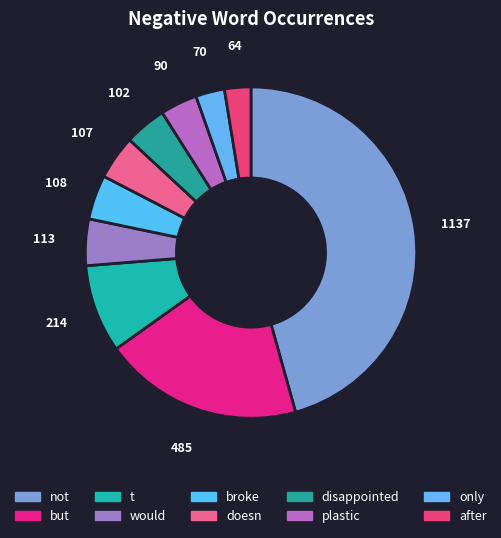

What is the largest slice in the pie chart?

not